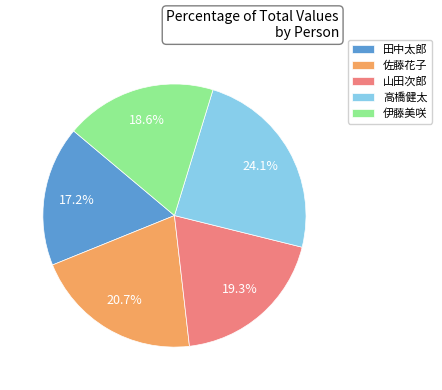

How many slices are in this pie chart?

5